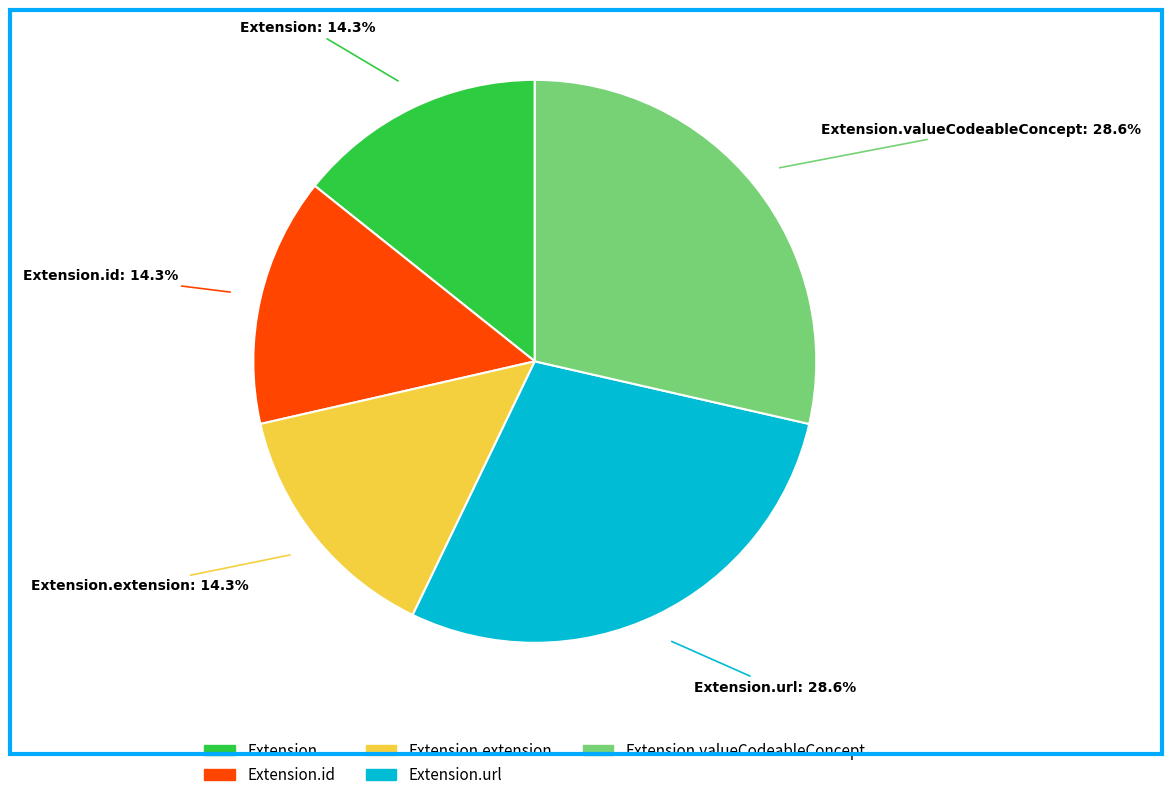

Is there a majority slice in this chart?

No